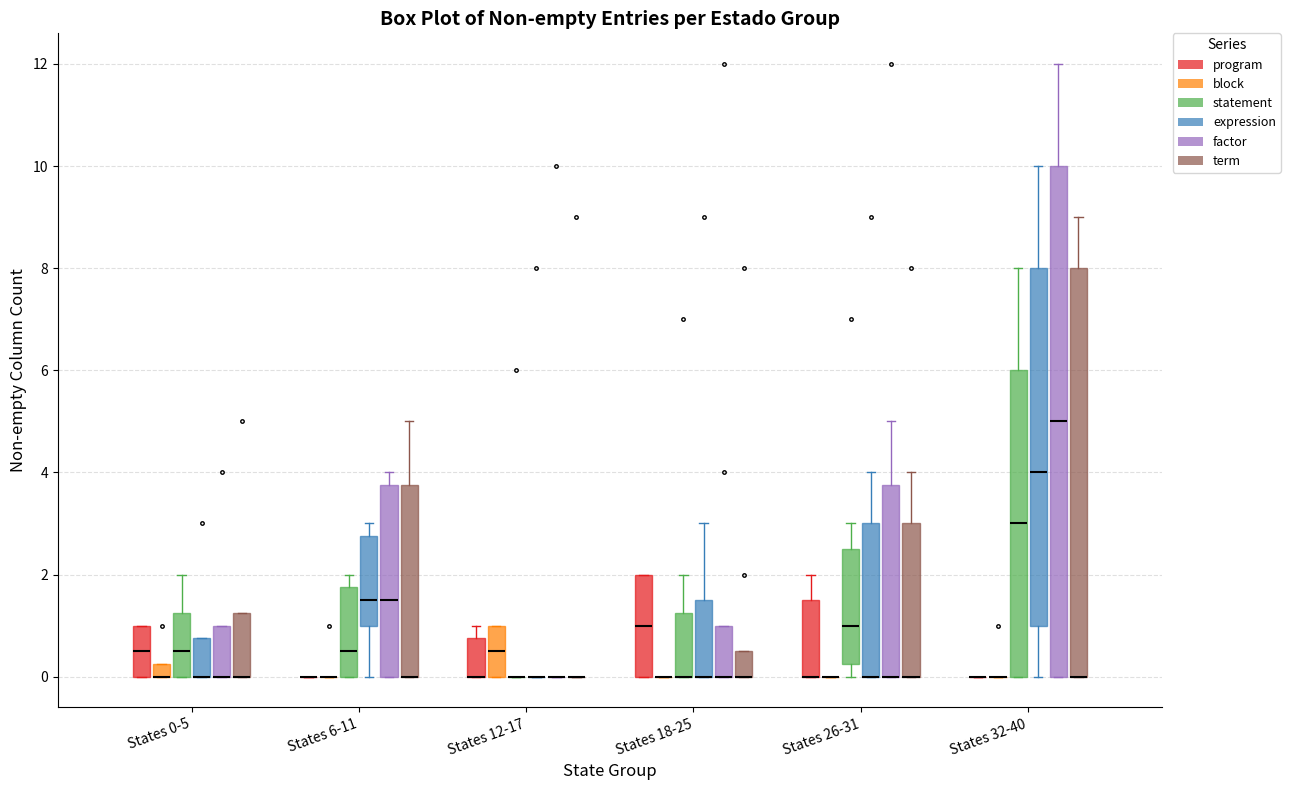

Which box is the tallest, from its lower edge to its upper edge?

States 32-40 (factor)